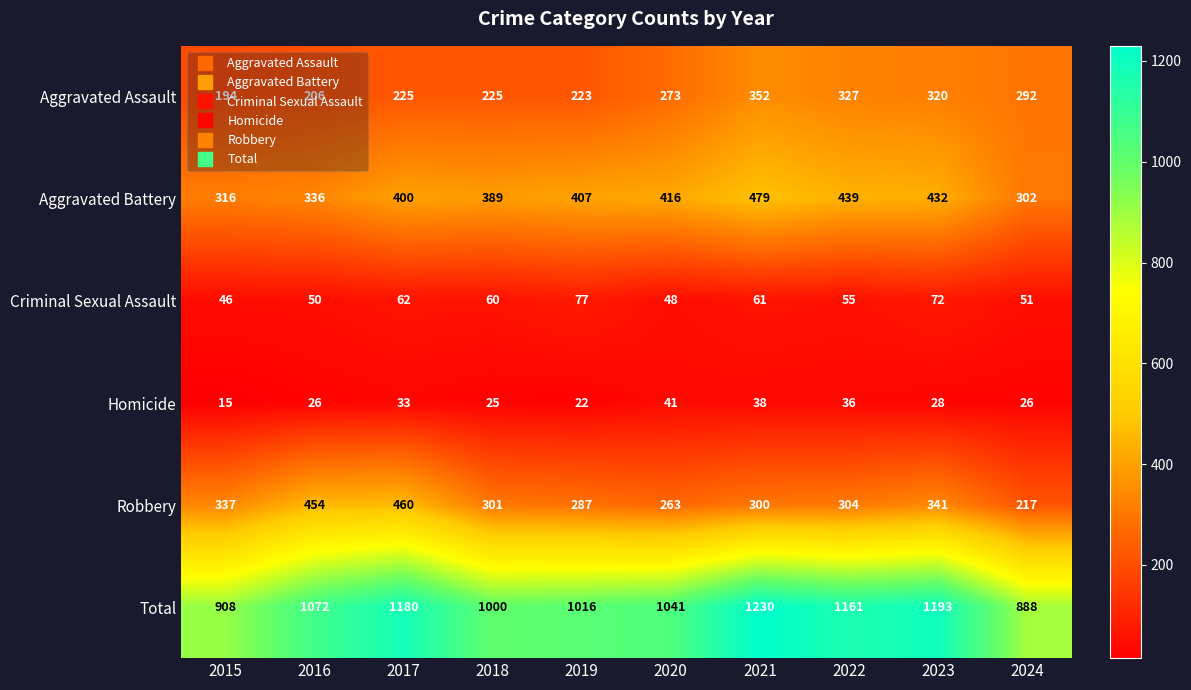

Between 2023 and 2024, which series saw the biggest shift?

Total